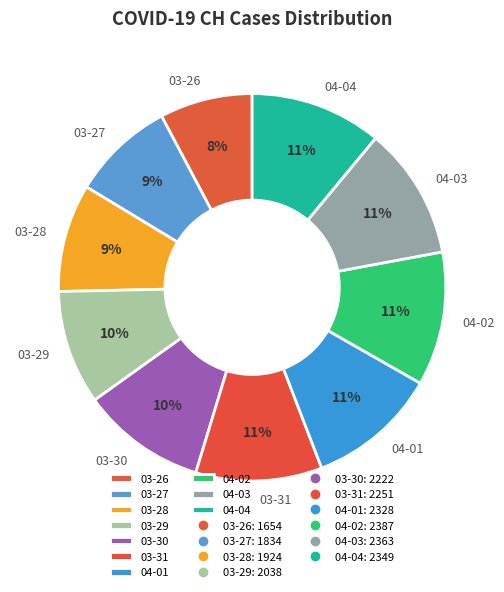

To the nearest percent, what is the difference between the 04-04 and 03-29 slice percentages?

1%